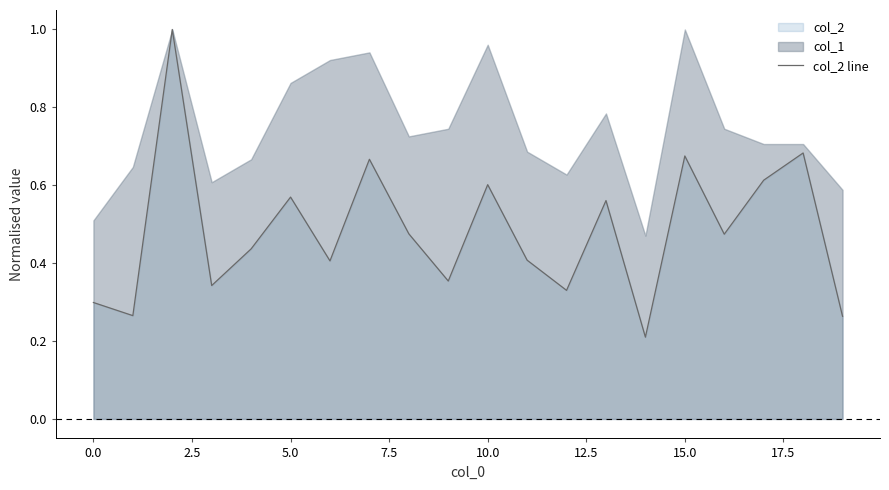

The col_2 line series shows 0.3 at 10.0. True or false?

False